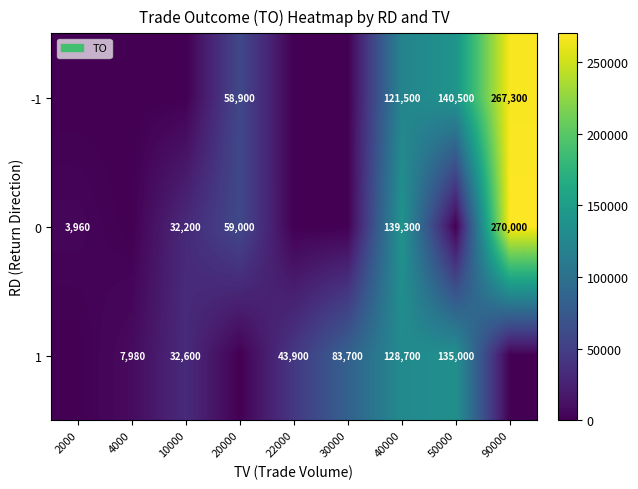

The value of 1 at 4000 is 13647. True or false?

False